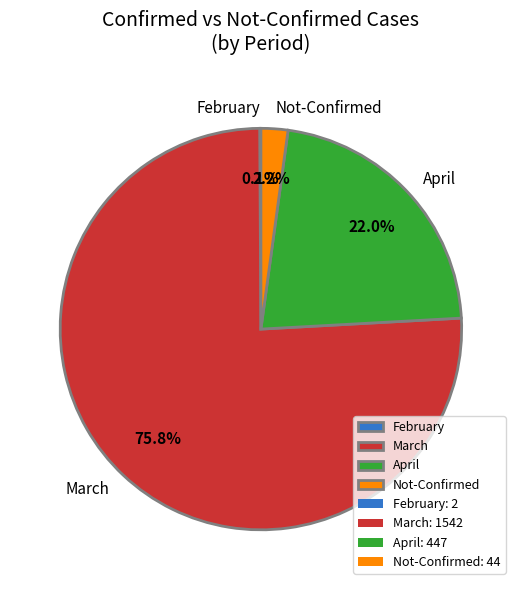

Do March and Not-Confirmed together represent more than half of the pie?

Yes